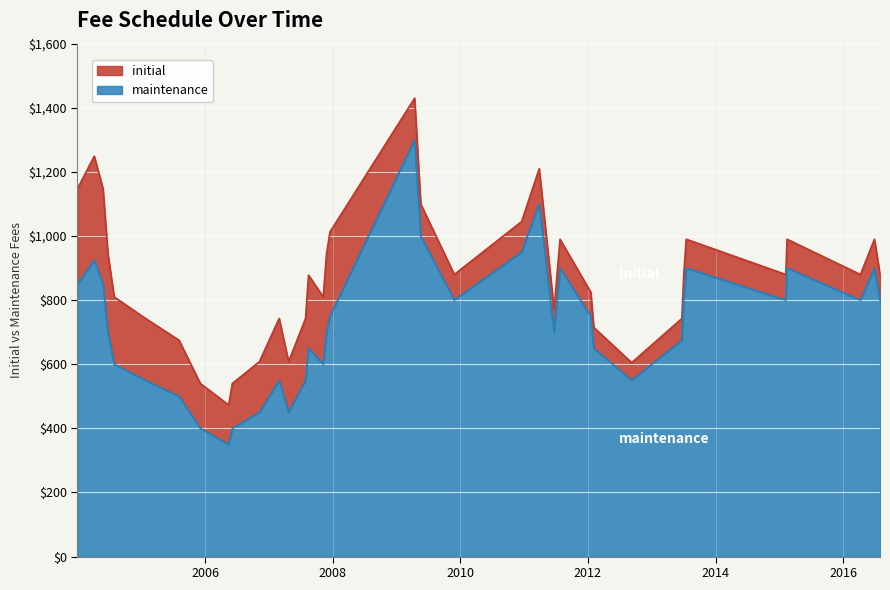

Which series has the widest spread of values?

initial